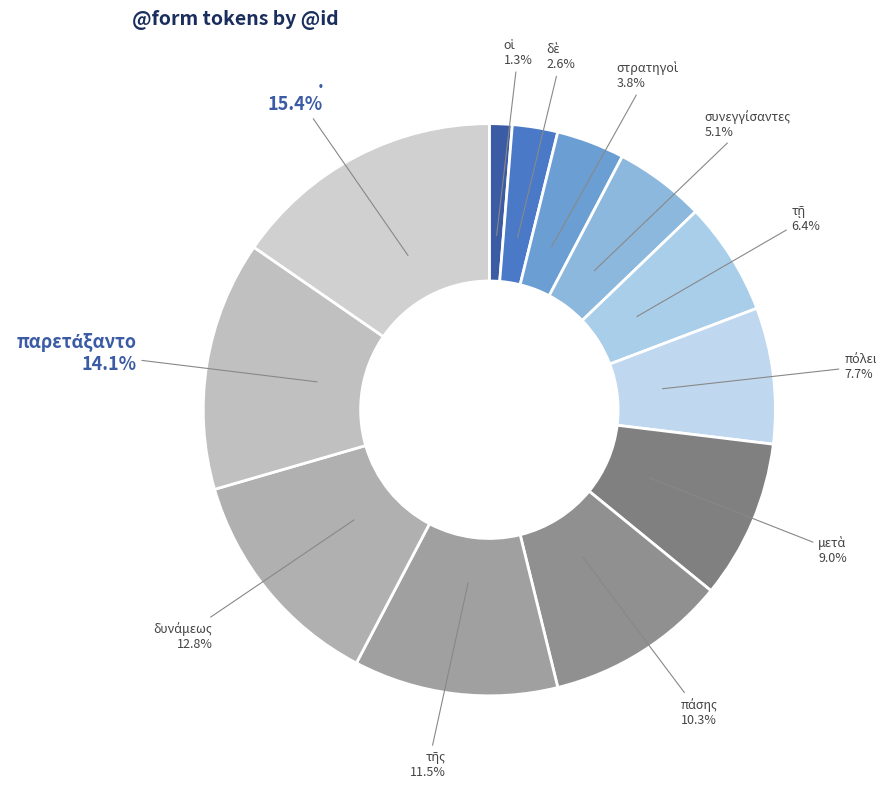

What portion of the pie excludes .?

84.6%